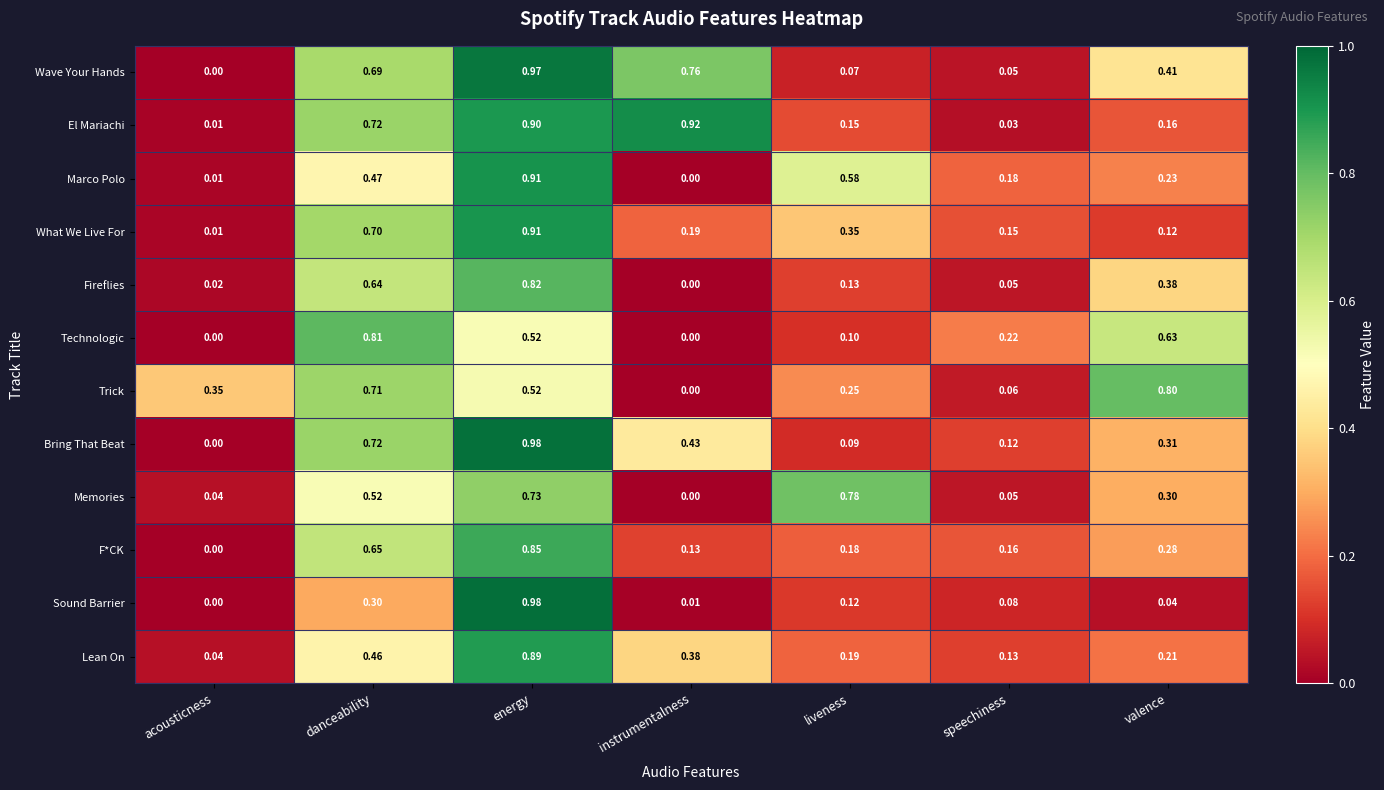

At which category is the sum across all series the highest?

energy